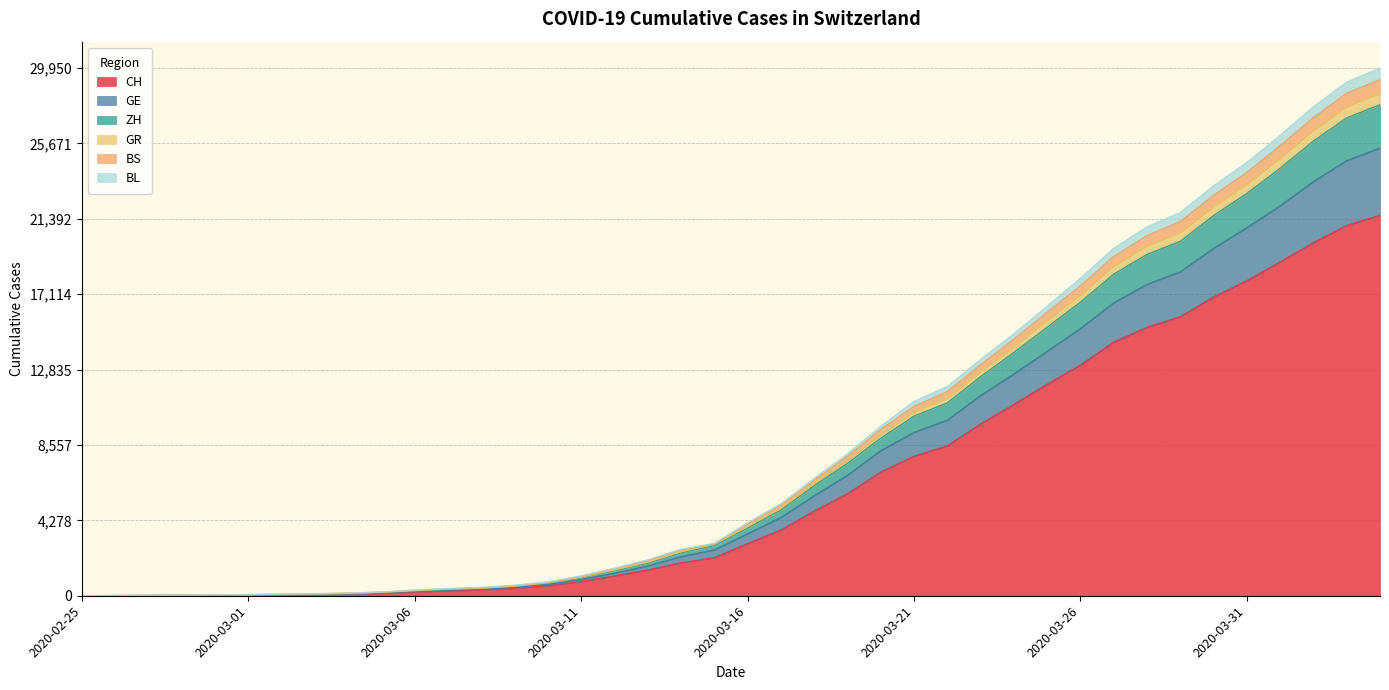

Reading left to right, transcribe all the data shown in this chart.

CH: 0	4	8	20	30	36	50	69	97	142	219	280	327	419	570	807	1125	1463	1870	2165	2959	3727	4807	5794	7022	7918	8512	9752	10858	12000	13091	14394	15235	15837	16957	17882	18946	20040	21017	21593
GE: 0	5	11	27	45	53	71	96	128	185	278	357	412	528	712	1022	1420	1853	2439	2850	3841	4866	6238	7514	8945	10193	10949	12436	13808	15238	16664	18252	19372	20117	21577	22832	24262	25809	27123	27870
ZH: 0	7	13	33	51	59	80	105	140	199	294	374	430	546	734	1053	1463	1906	2495	2921	3925	4967	6366	7696	9171	10451	11233	12736	14151	15631	17097	18726	19867	20636	22112	23379	24854	26431	27772	28527
GR: 0	7	14	35	54	62	83	110	145	213	315	410	473	594	789	1128	1562	2040	2642	2975	4144	5220	6663	8050	9625	11030	11878	13412	14867	16434	18020	19722	20938	21752	23268	24593	26129	27755	29151	29950
BS: 0	7	14	34	52	60	81	108	143	207	309	395	454	574	767	1102	1536	1998	2595	2921	4068	5131	6547	7916	9441	10748	11589	13110	14561	16093	17598	19256	20436	21241	22729	24032	25541	27145	28526	29294
BL: 0	5	9	25	39	46	61	83	113	162	249	323	372	479	650	921	1280	1690	2221	2600	3515	4437	5670	6835	8234	9268	9965	11363	12587	13870	15164	16625	17671	18384	19718	20885	22126	23509	24695	25409